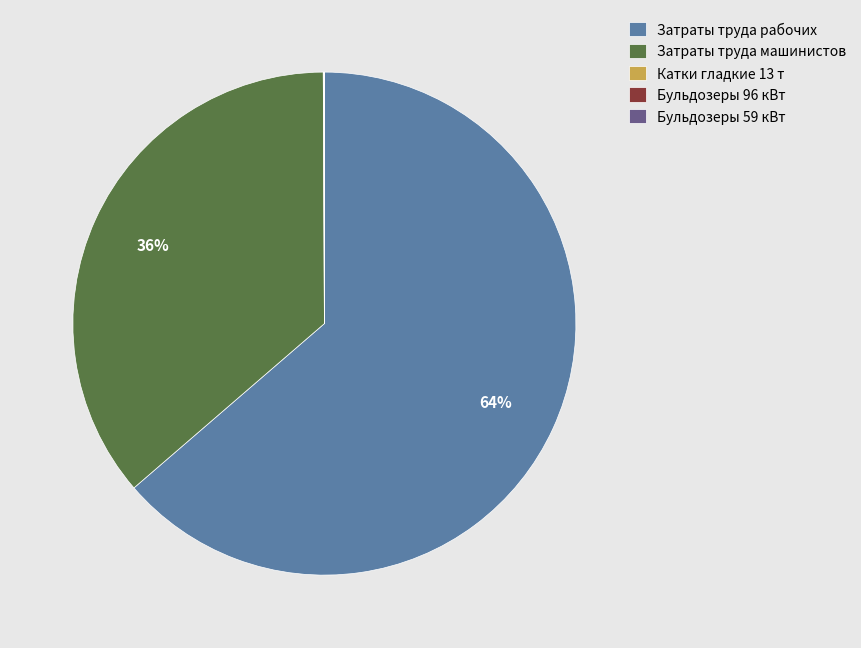

True or false: Затраты труда машинистов accounts for 30% of the total.

False